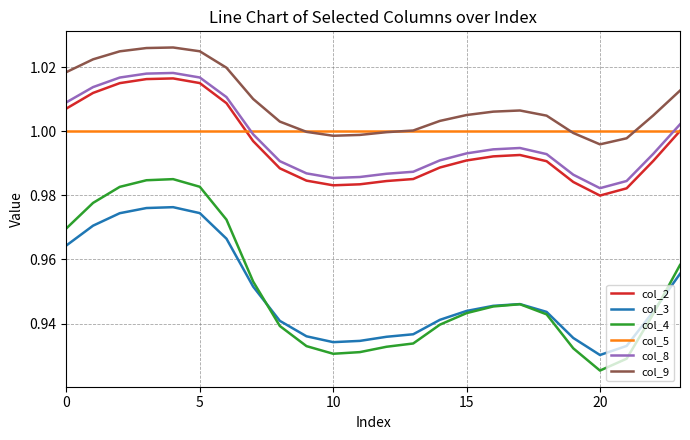

Does the chart display data point markers on the line(s)?

No